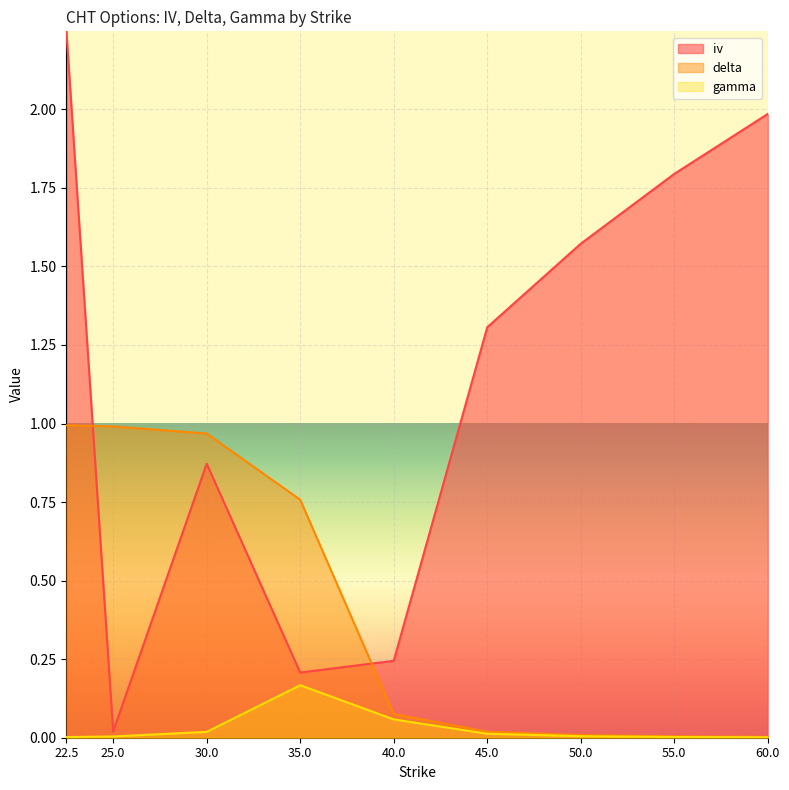

Reading left to right, extract all data points from this chart.

iv: 22.5=2.2	25.0=0.0	30.0=0.9	35.0=0.2	40.0=0.2	45.0=1.3	50.0=1.6	55.0=1.8	60.0=2.0
delta: 22.5=1.0	25.0=1.0	30.0=1.0	35.0=0.8	40.0=0.1	45.0=0.0	50.0=0.0	55.0=0.0	60.0=0.0
gamma: 22.5=0.0	25.0=0.0	30.0=0.0	35.0=0.2	40.0=0.1	45.0=0.0	50.0=0.0	55.0=0.0	60.0=0.0